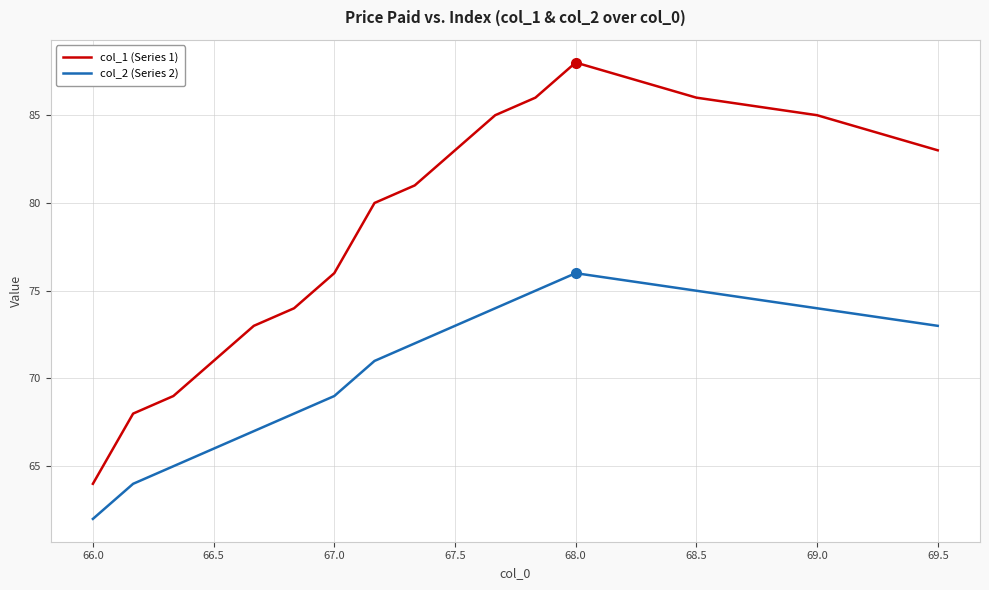

Rank the series by their average value, from highest to lowest.

col_1 (Series 1), col_2 (Series 2)